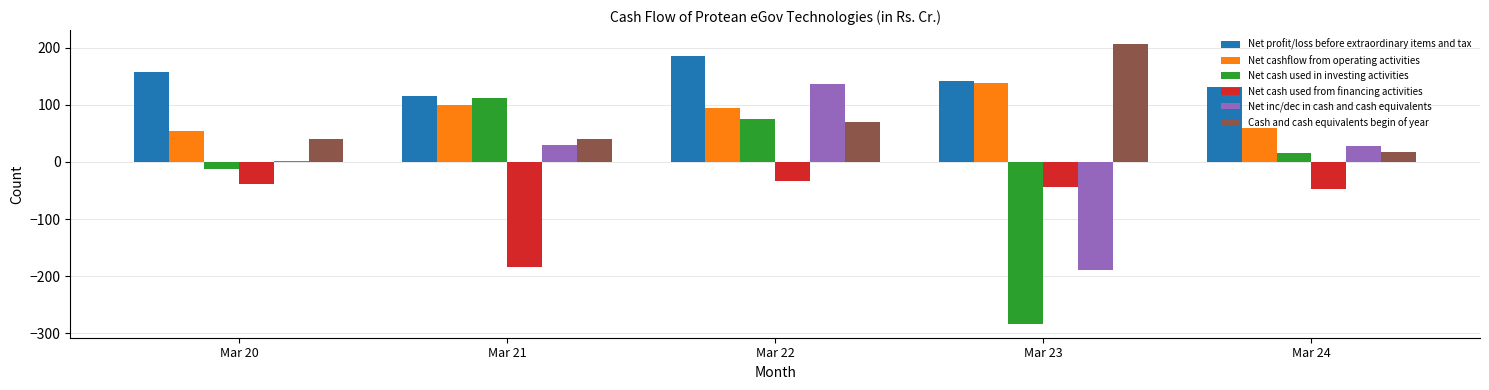

Are the bars horizontal?

No